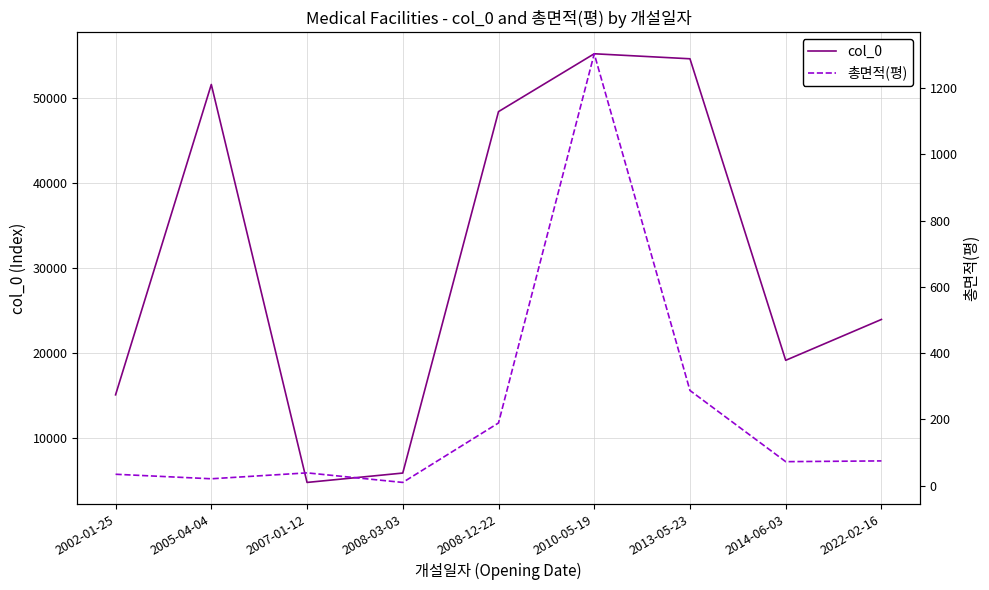

Is this an area chart (filled region under the line)?

No